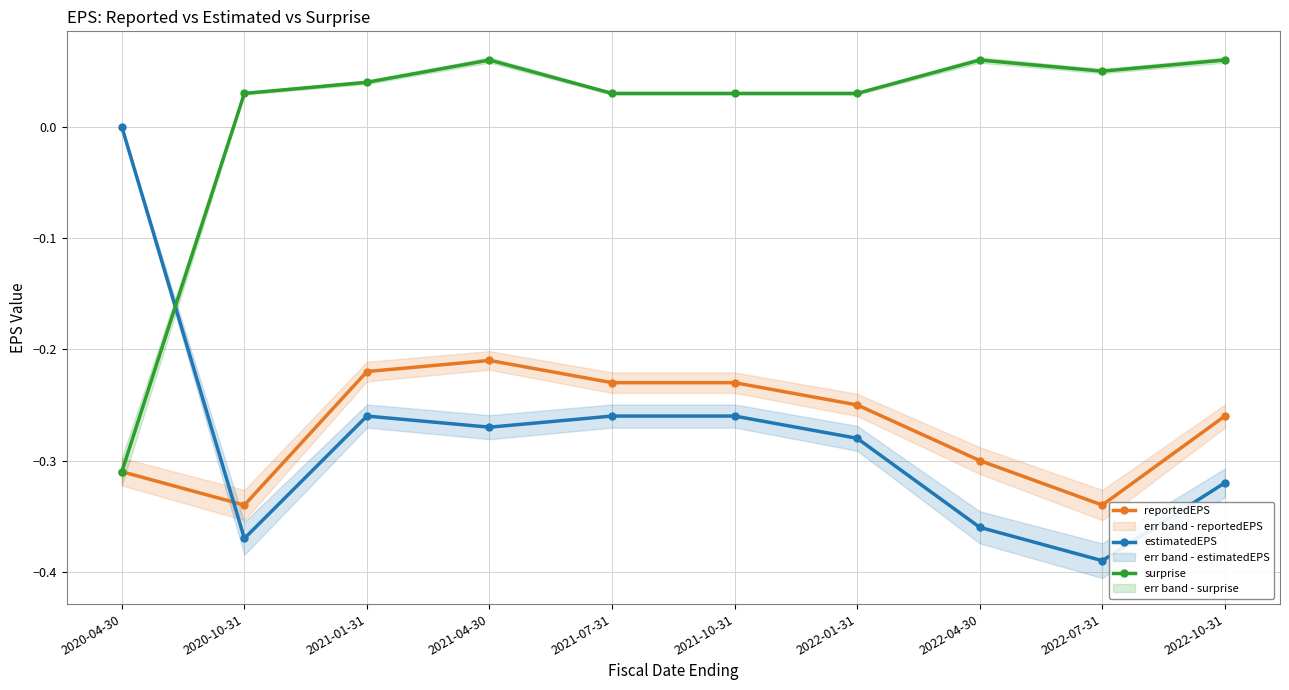

What are all the series names shown in the legend?

reportedEPS, estimatedEPS, surprise